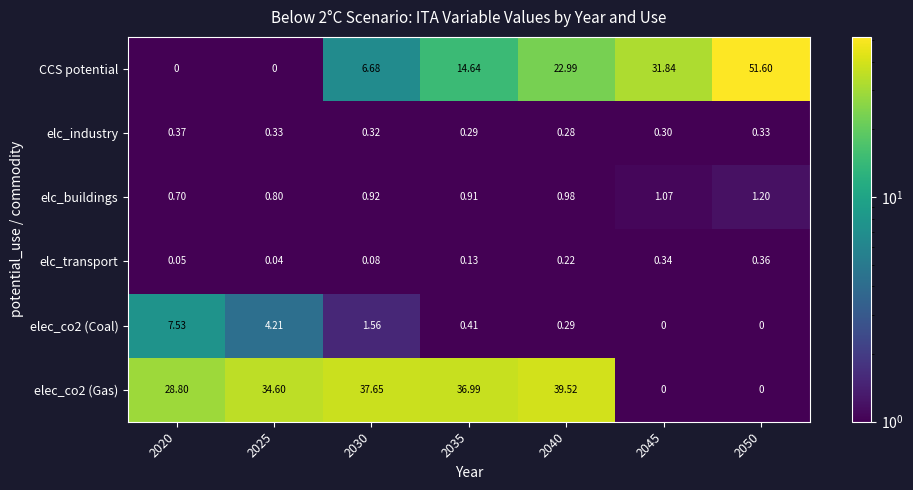

How many series are shown in this chart?

6